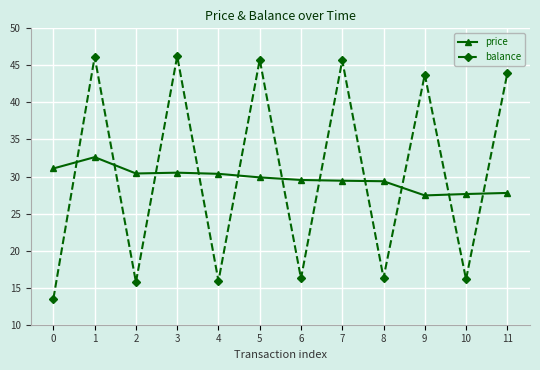

What is the minimum value shown in the chart?

13.5